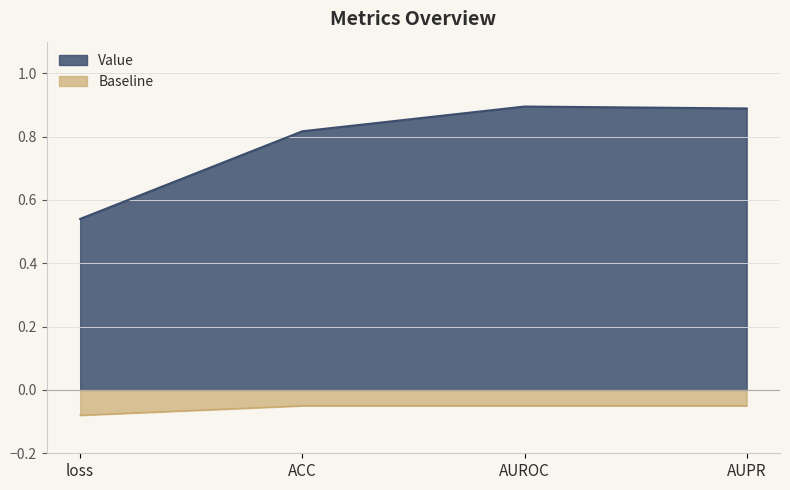

How many interior local peaks (higher than both neighbors) does the data have?

1